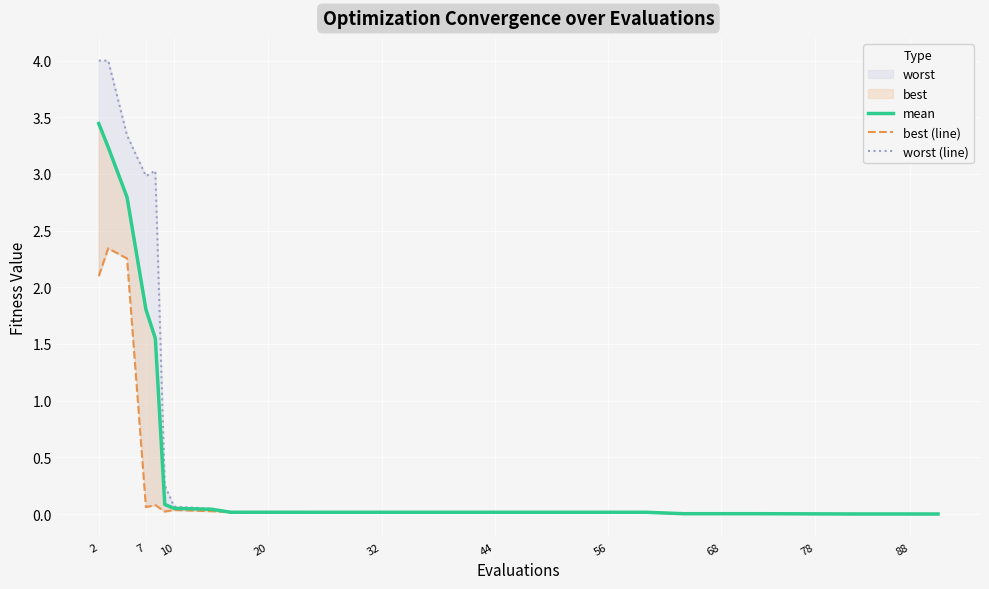

Is the value of best (line) at 78 greater than the value of mean at 26?

Yes